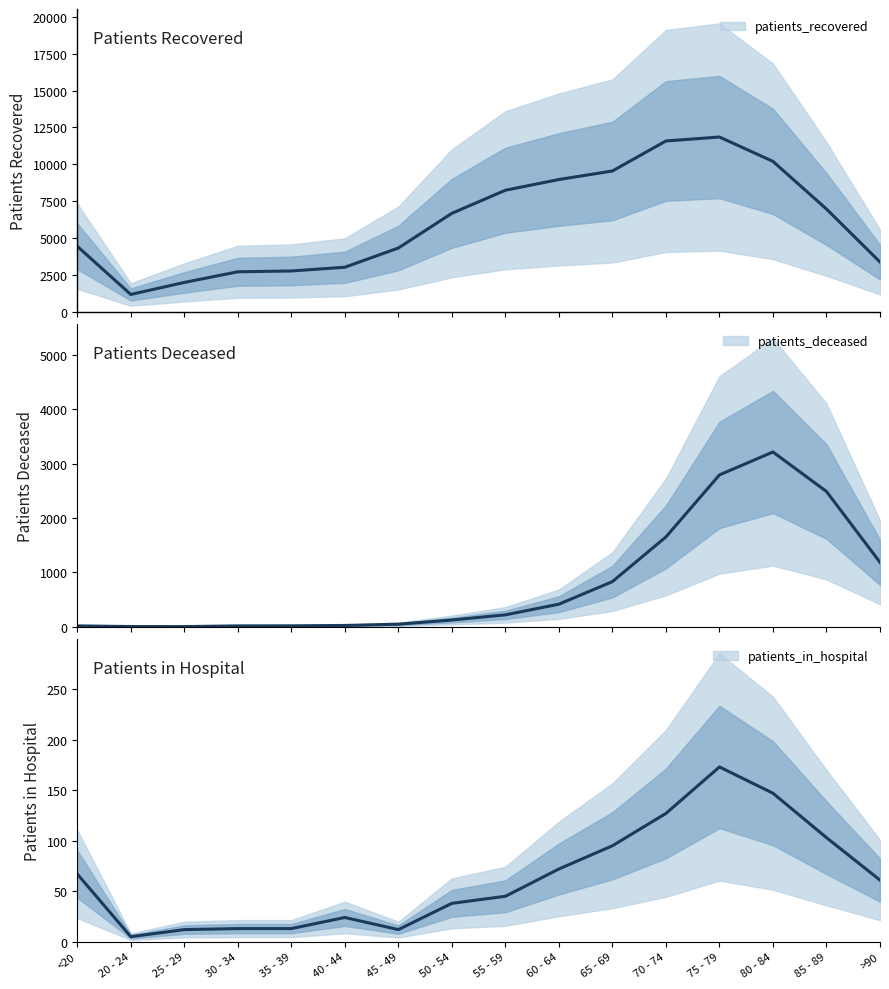

Where does the patients_recovered series first go above 6675?

55 - 59